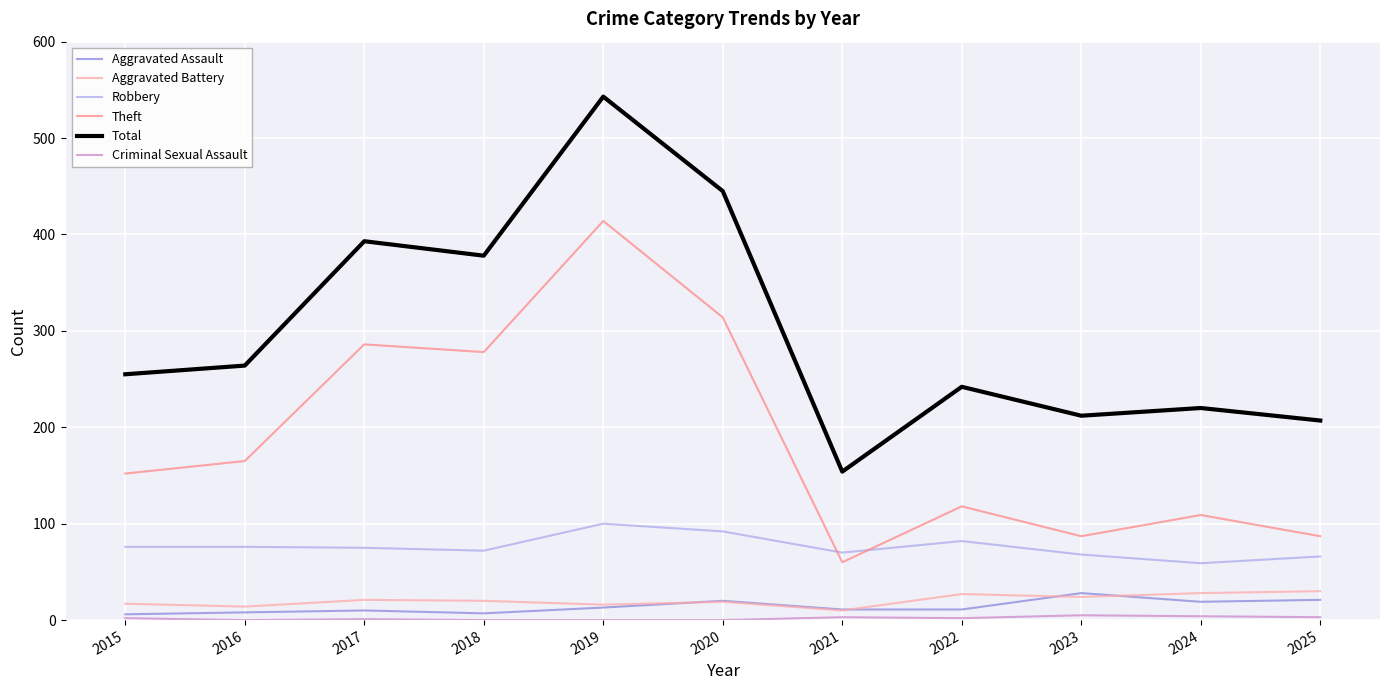

At which category does the chart reach its peak across all series?

2019